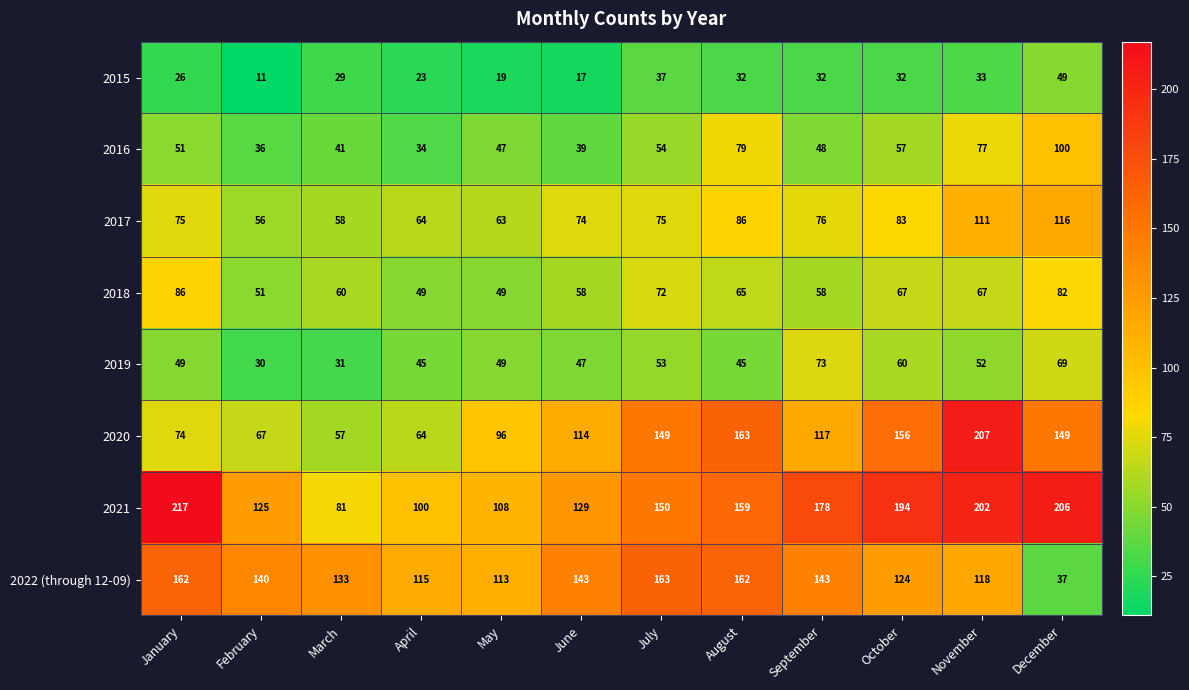

What is the sum of all 2021 values?

1849